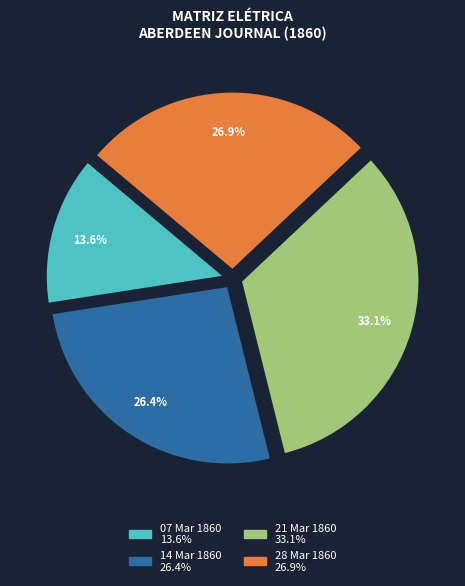

How many segments does this pie chart have?

4